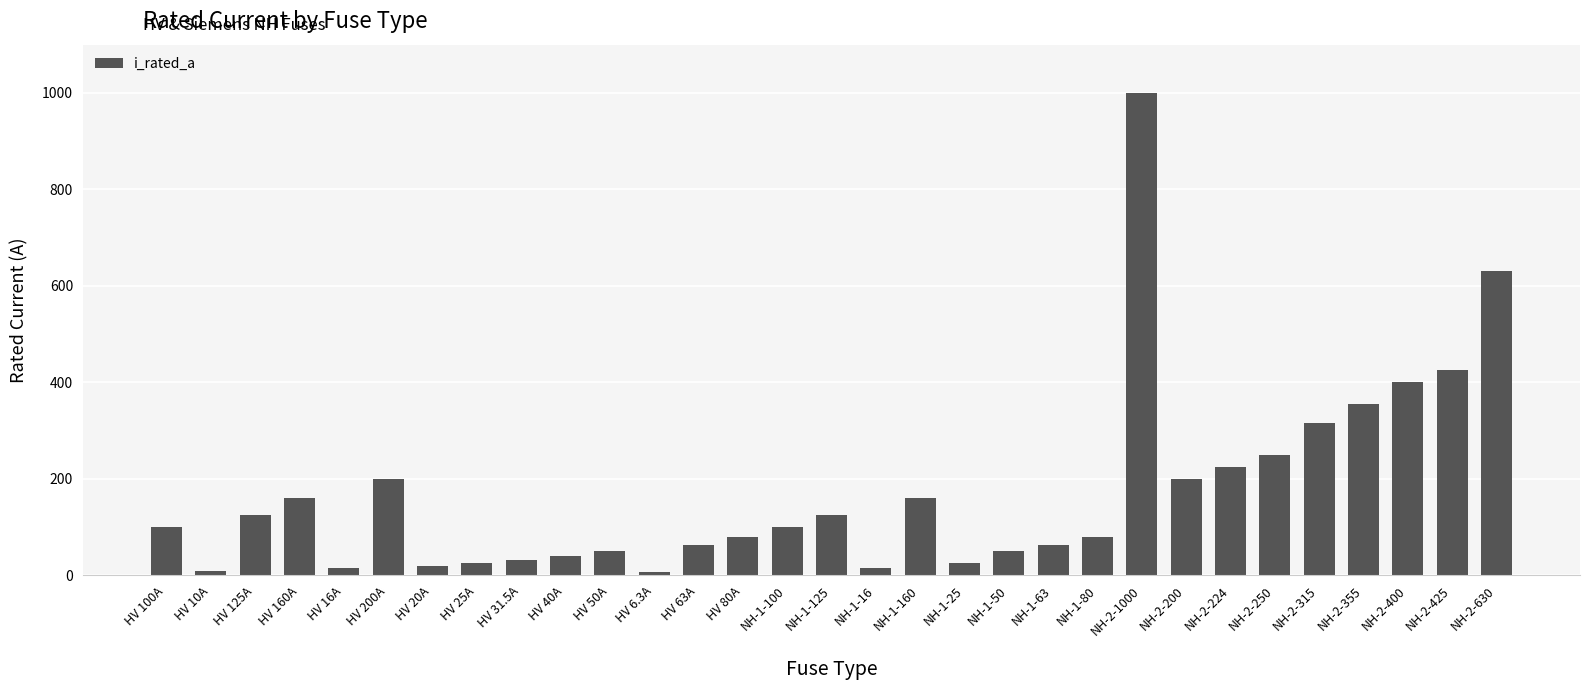

The value at HV 40A is 40.0. True or false?

True